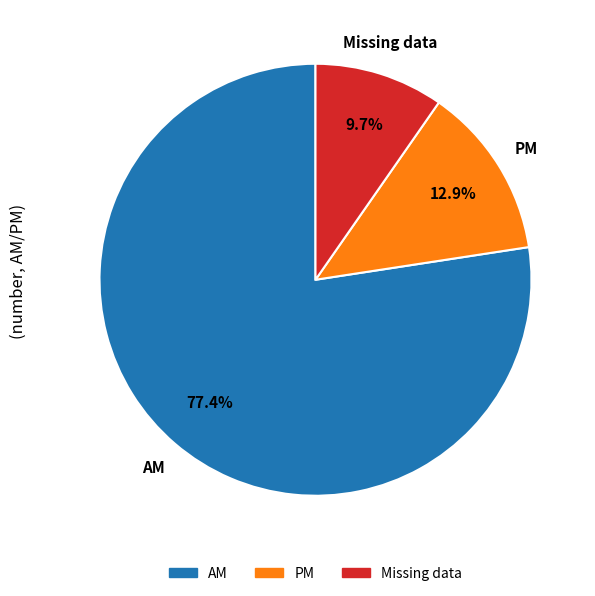

Which category accounts for the majority?

AM